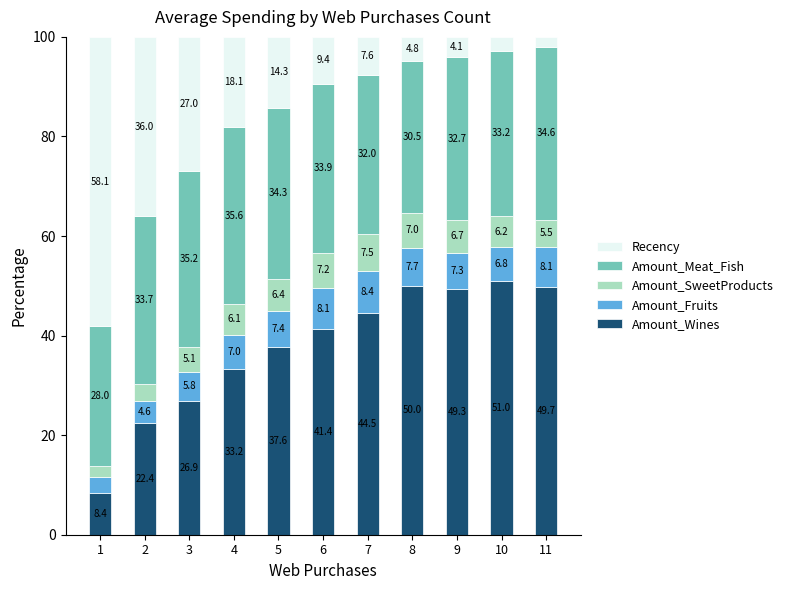

What is the total value across all series at 2?

100.0